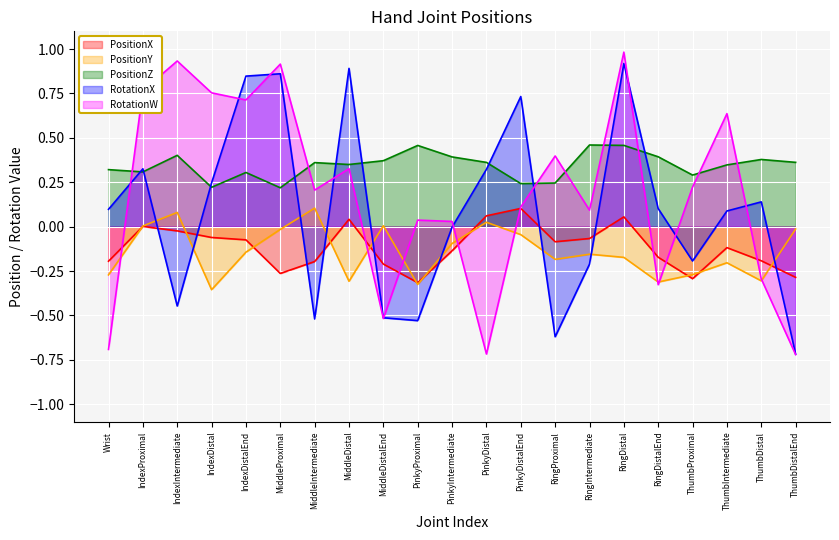

What is the difference between the maximum and second lowest values in the RotationX series?

1.5